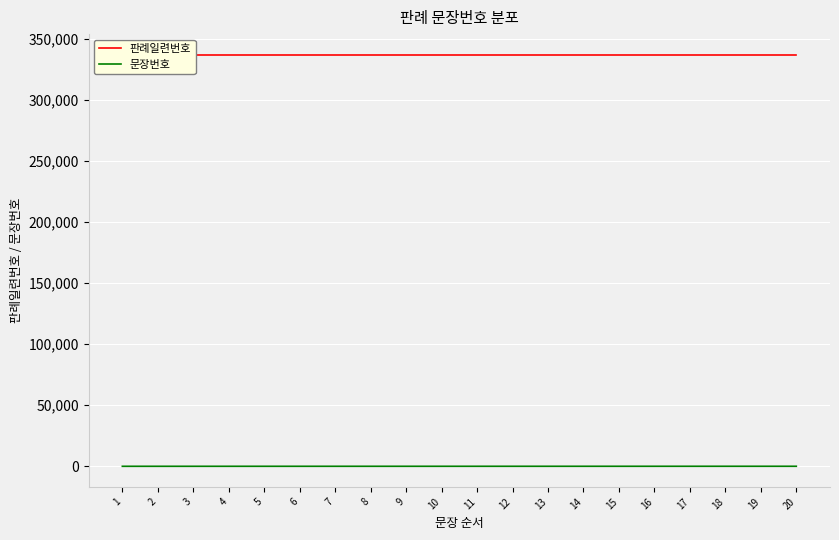

Between 1 and 3, which is larger?

1